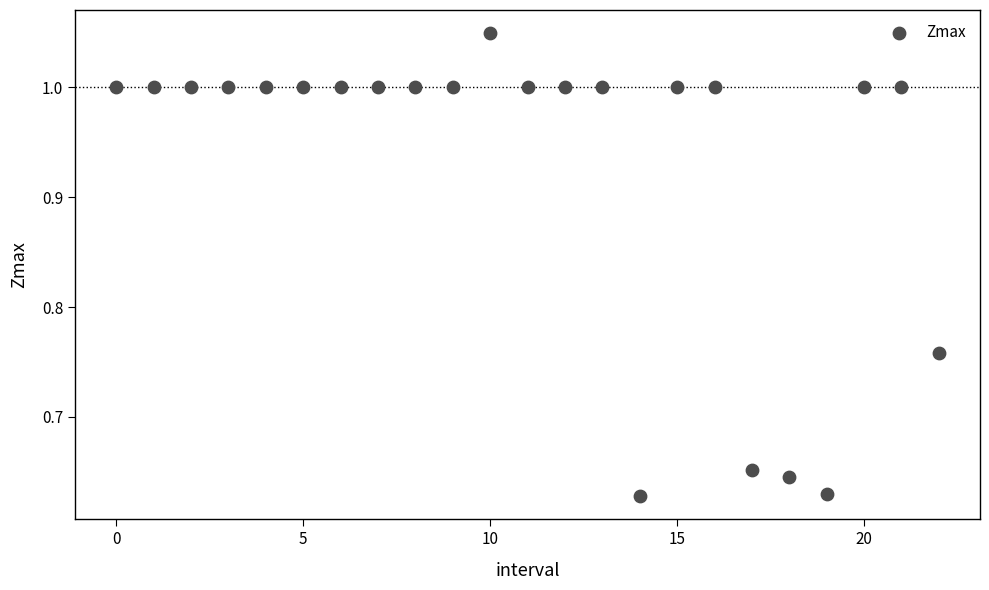

What is the range of Y values (max minus min)?

0.4